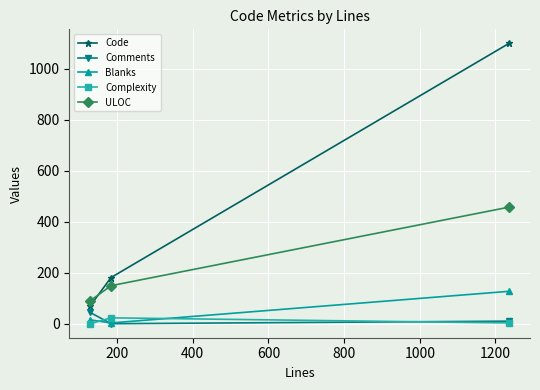

What is the maximum value for Comments?

44